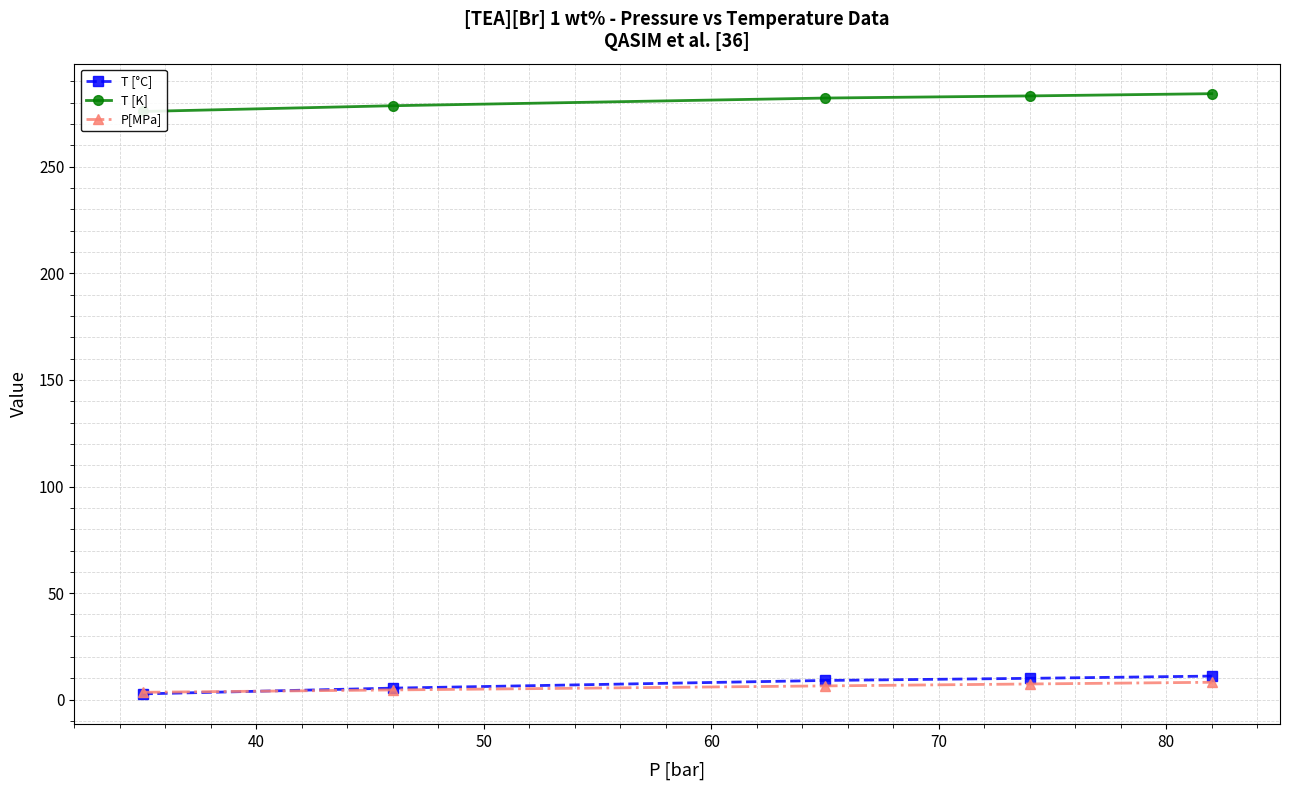

Reading left to right, list all the values displayed in this chart.

T [°C]: 2.8	5.5	9.1	10.1	11.1
T [K]: 275.9	278.6	282.2	283.2	284.2
P[MPa]: 3.5	4.6	6.5	7.4	8.2